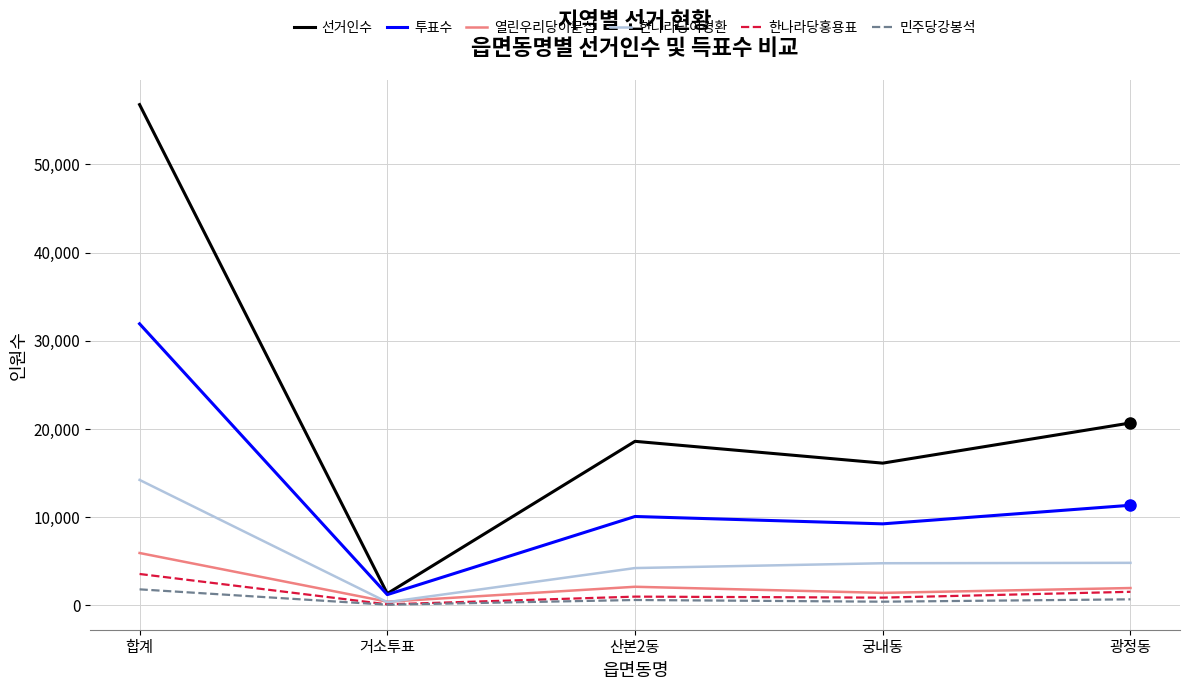

Does the chart have visible grid lines?

Yes